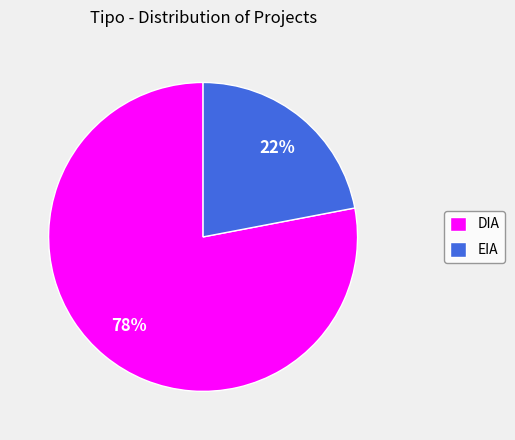

Count the number of slices in the pie.

2